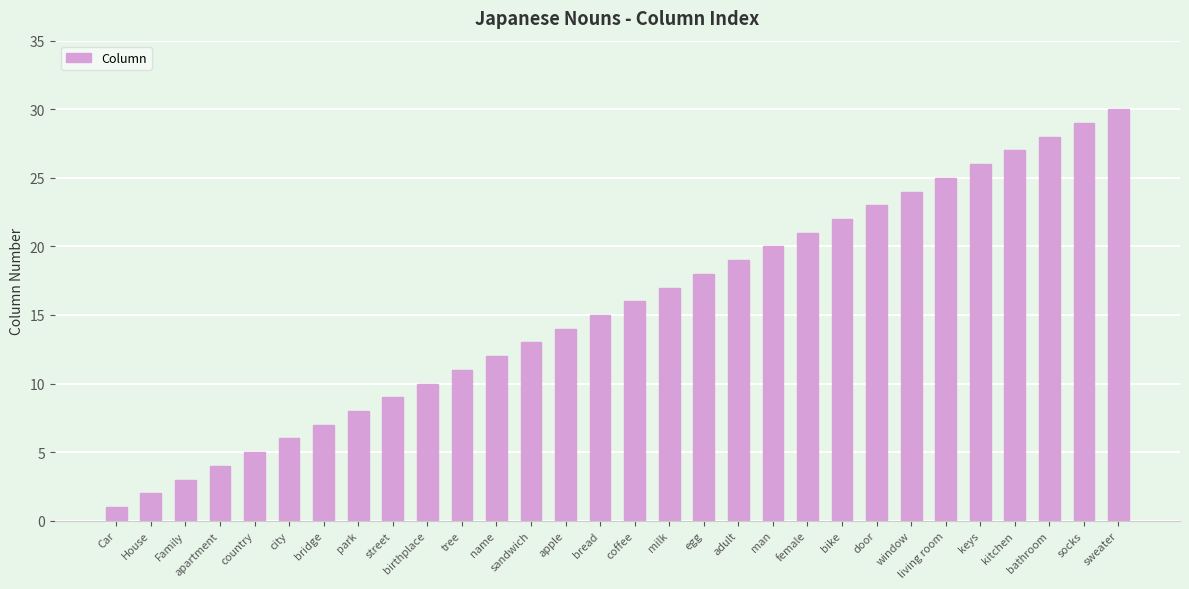

Reading left to right, list all the values displayed in this chart.

Car=1	House=2	Family=3	apartment=4	country=5	city=6	bridge=7	park=8	street=9	birthplace=10	tree=11	name=12	sandwich=13	apple=14	bread=15	coffee=16	milk=17	egg=18	adult=19	man=20	female=21	bike=22	door=23	window=24	living room=25	keys=26	kitchen=27	bathroom=28	socks=29	sweater=30